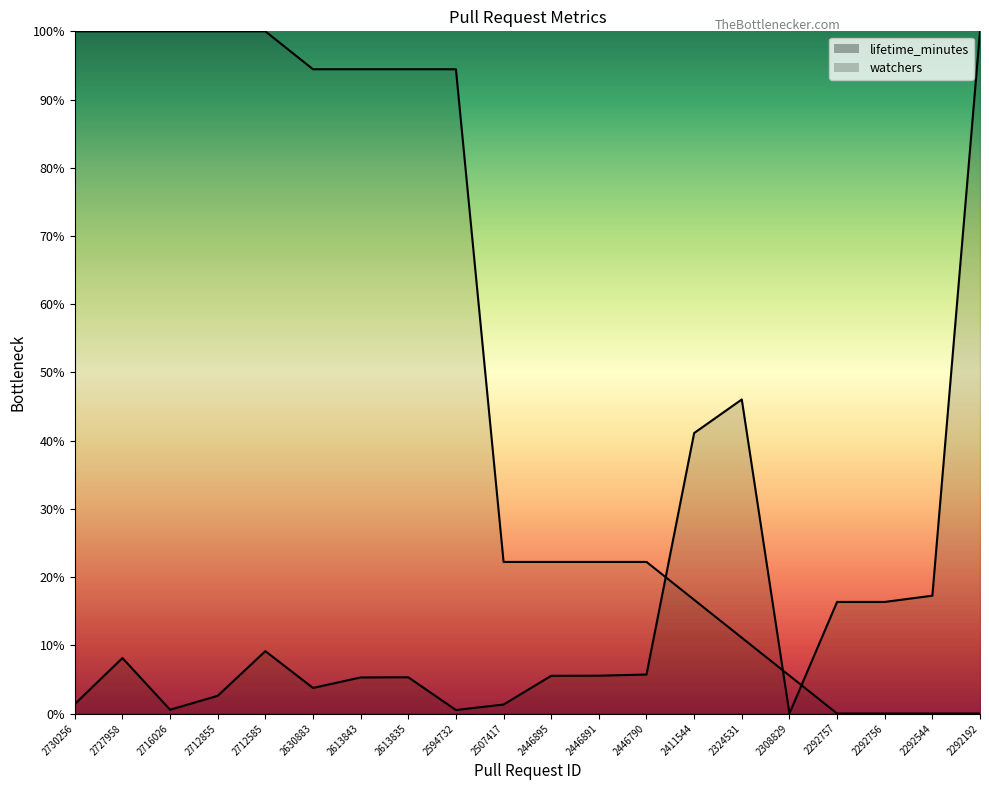

What is the approximate value of watchers at 2712855?

100.0